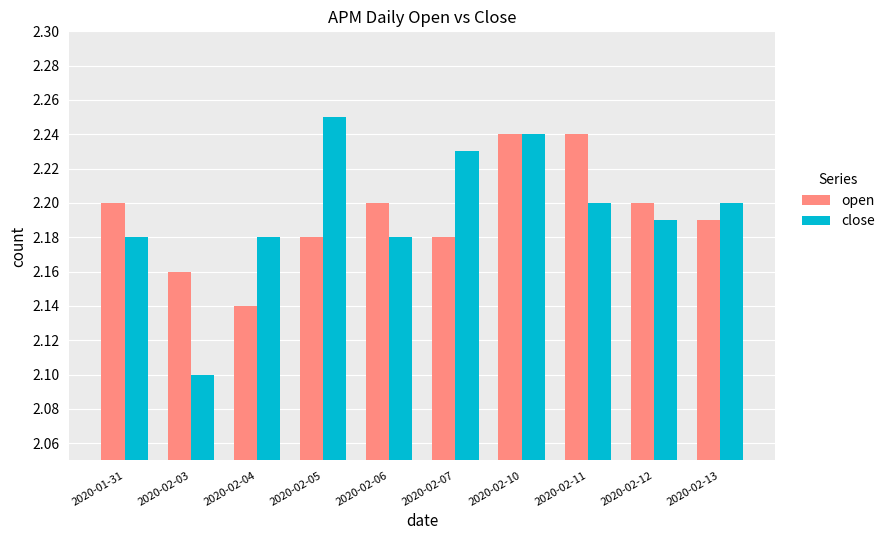

What are all the series names shown in the legend?

open, close